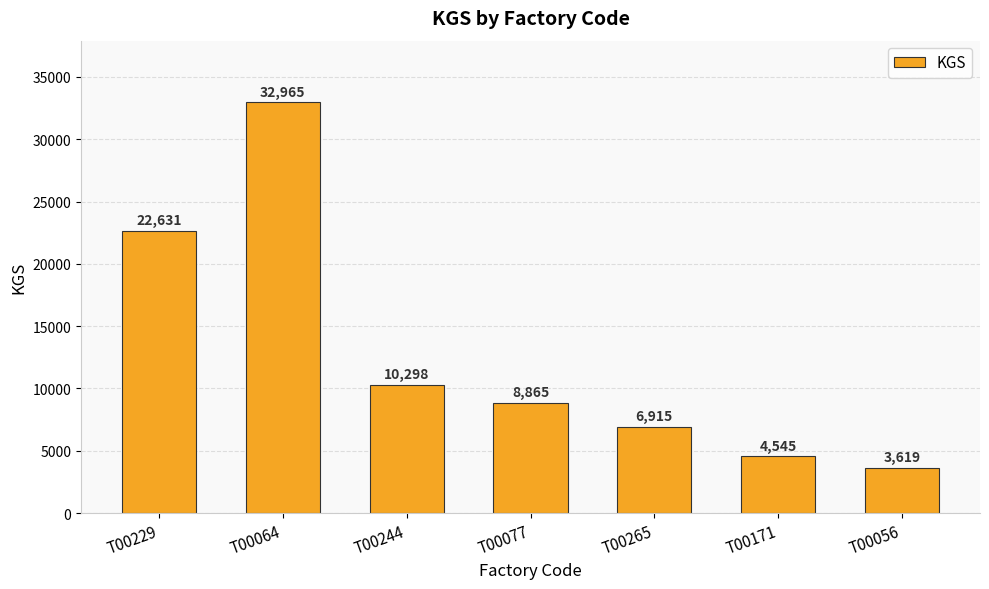

Rank the categories by value from highest to lowest.

T00064, T00229, T00244, T00077, T00265, T00171, T00056